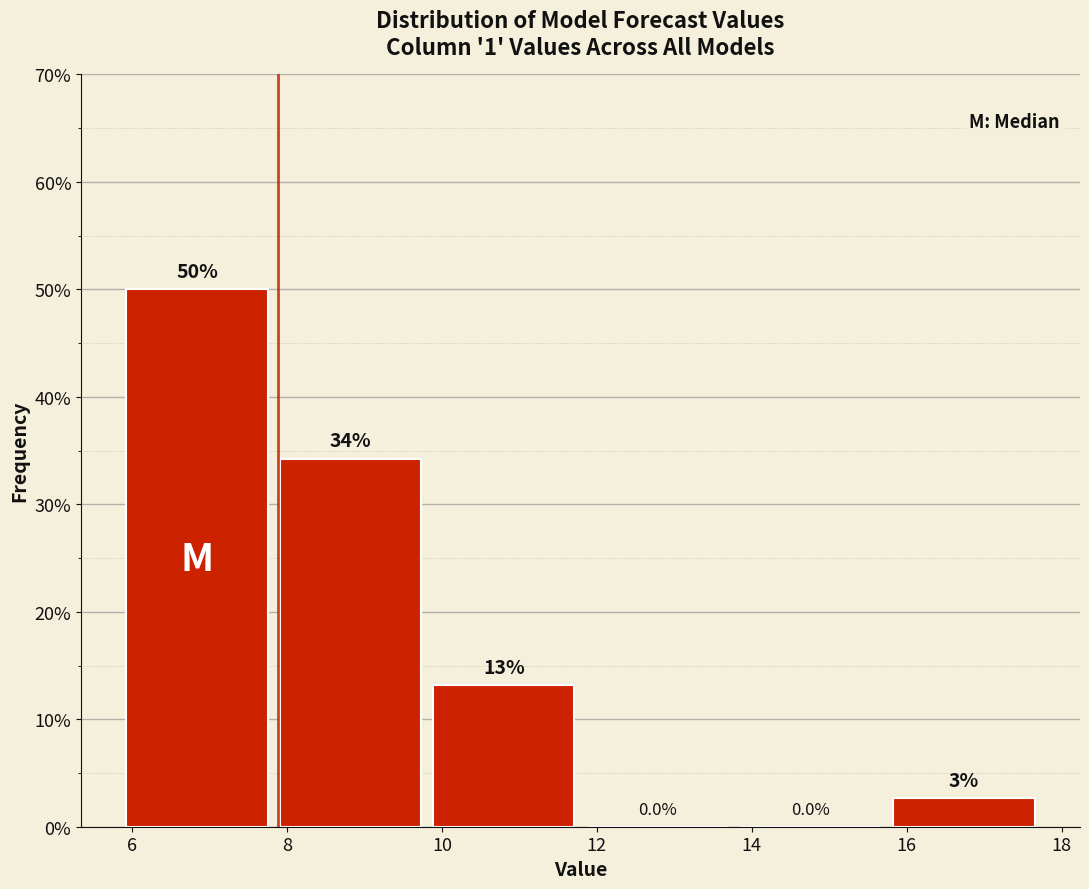

Over which range of the x-axis is the bar tallest?

5.8 to 7.8